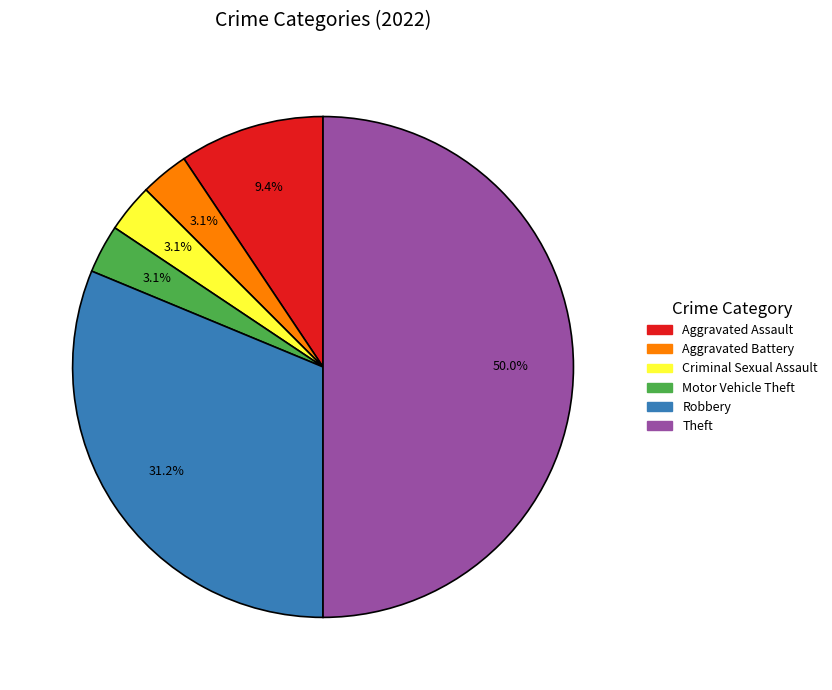

Which has a higher value, Aggravated Battery or Robbery?

Robbery